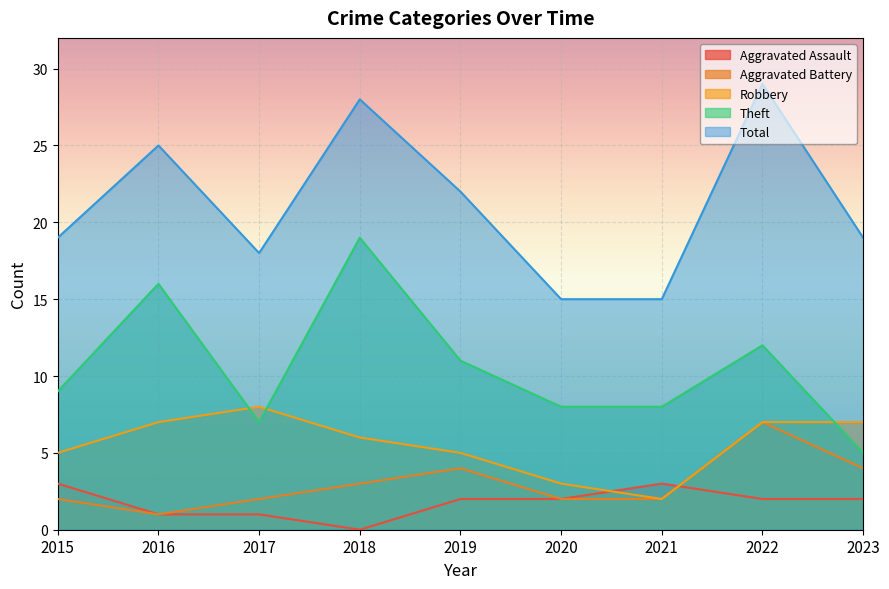

Rank the categories by Theft value from highest to lowest.

2018, 2016, 2022, 2019, 2015, 2020, 2021, 2017, 2023